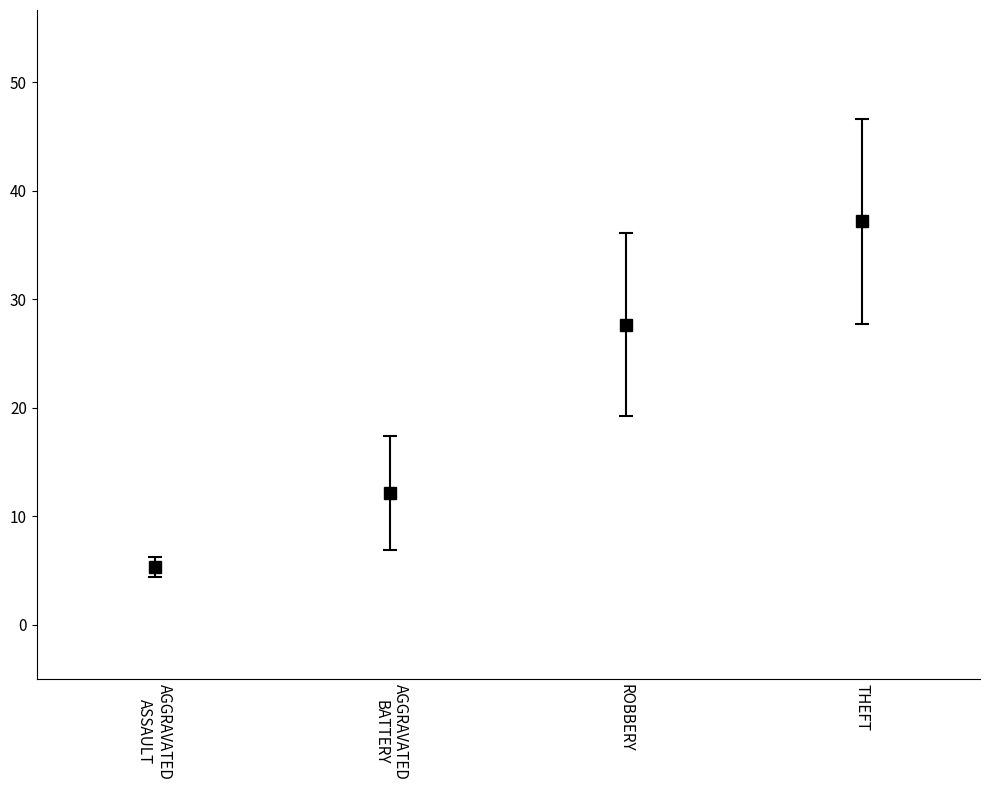

What is the value of the 2022 bar at the 2nd from the left?

13